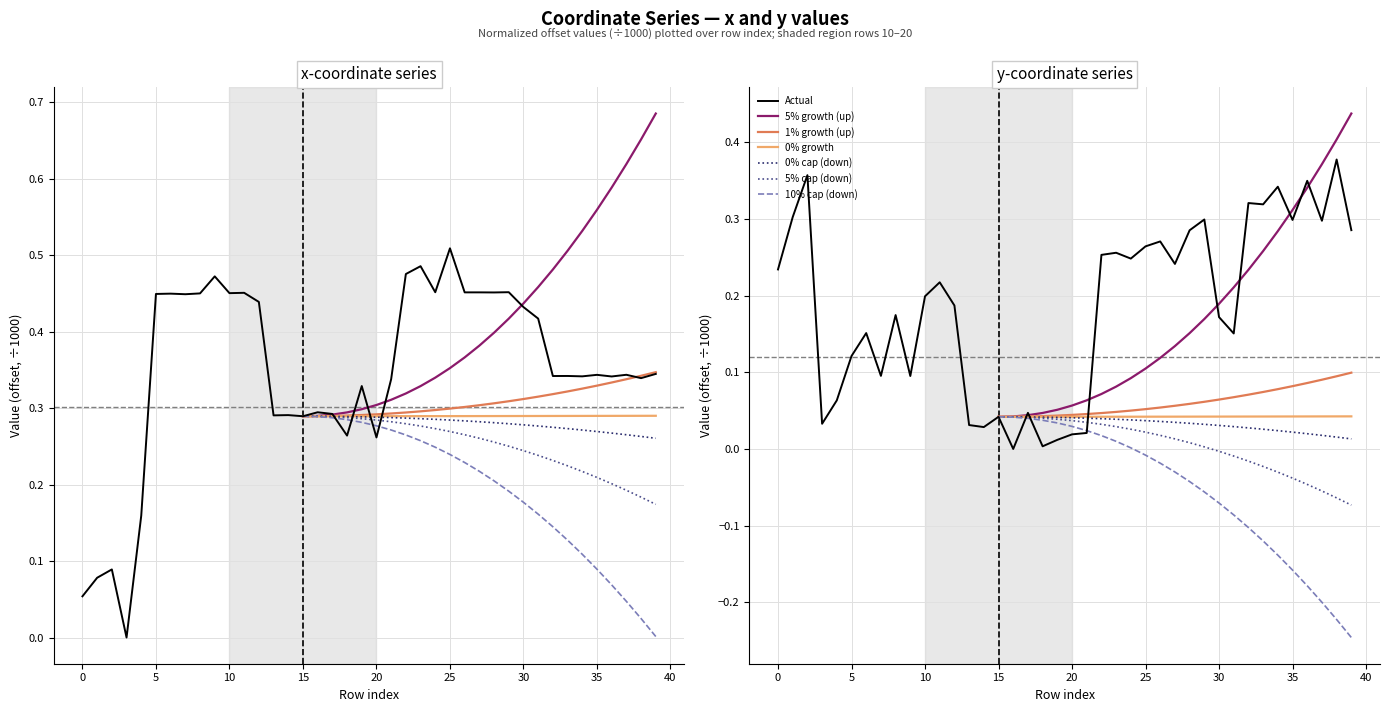

Reading left to right, what are all the values shown in this chart?

x: 0=0.1	1=0.1	2=0.1	3=0.0	4=0.2	5=0.4	6=0.4	7=0.4	8=0.4	9=0.5	10=0.5	11=0.5	12=0.4	13=0.3	14=0.3	15=0.3	16=0.3	17=0.3	18=0.3	19=0.3	20=0.3	21=0.3	22=0.5	23=0.5	24=0.5	25=0.5	26=0.5	27=0.5	28=0.5	29=0.5	30=0.4	31=0.4	32=0.3	33=0.3	34=0.3	35=0.3	36=0.3	37=0.3	38=0.3	39=0.3
y: 0=0.2	1=0.3	2=0.4	3=0.0	4=0.1	5=0.1	6=0.2	7=0.1	8=0.2	9=0.1	10=0.2	11=0.2	12=0.2	13=0.0	14=0.0	15=0.0	16=0.0	17=0.0	18=0.0	19=0.0	20=0.0	21=0.0	22=0.3	23=0.3	24=0.2	25=0.3	26=0.3	27=0.2	28=0.3	29=0.3	30=0.2	31=0.2	32=0.3	33=0.3	34=0.3	35=0.3	36=0.3	37=0.3	38=0.4	39=0.3